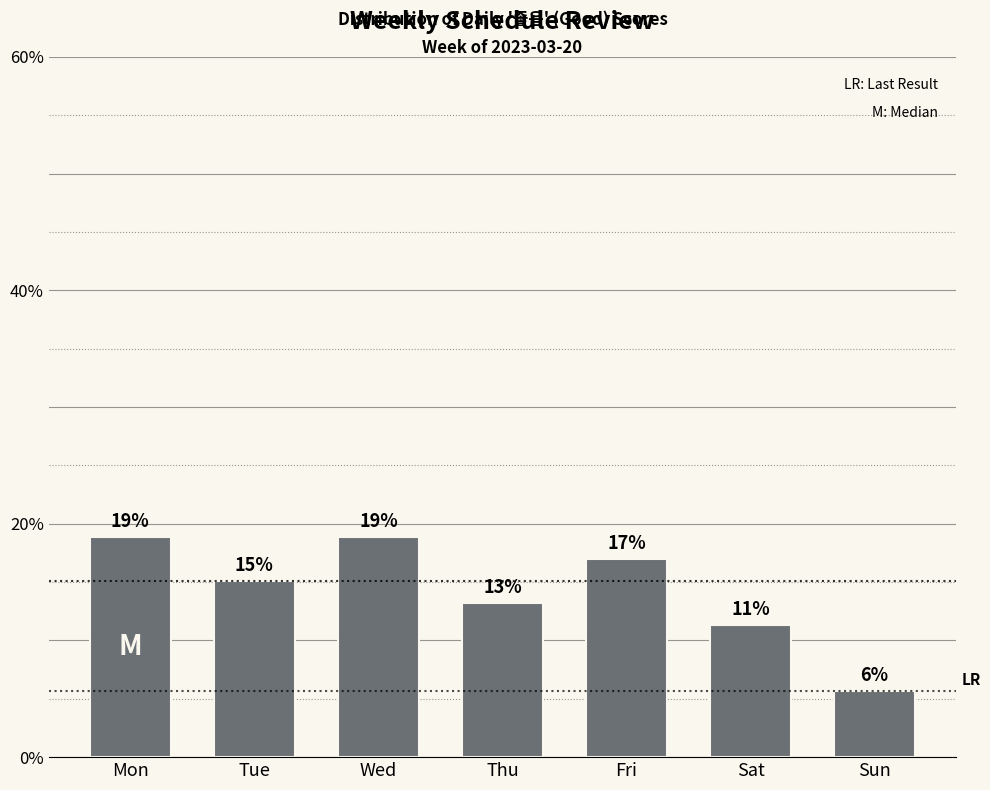

Are the bars horizontal?

No